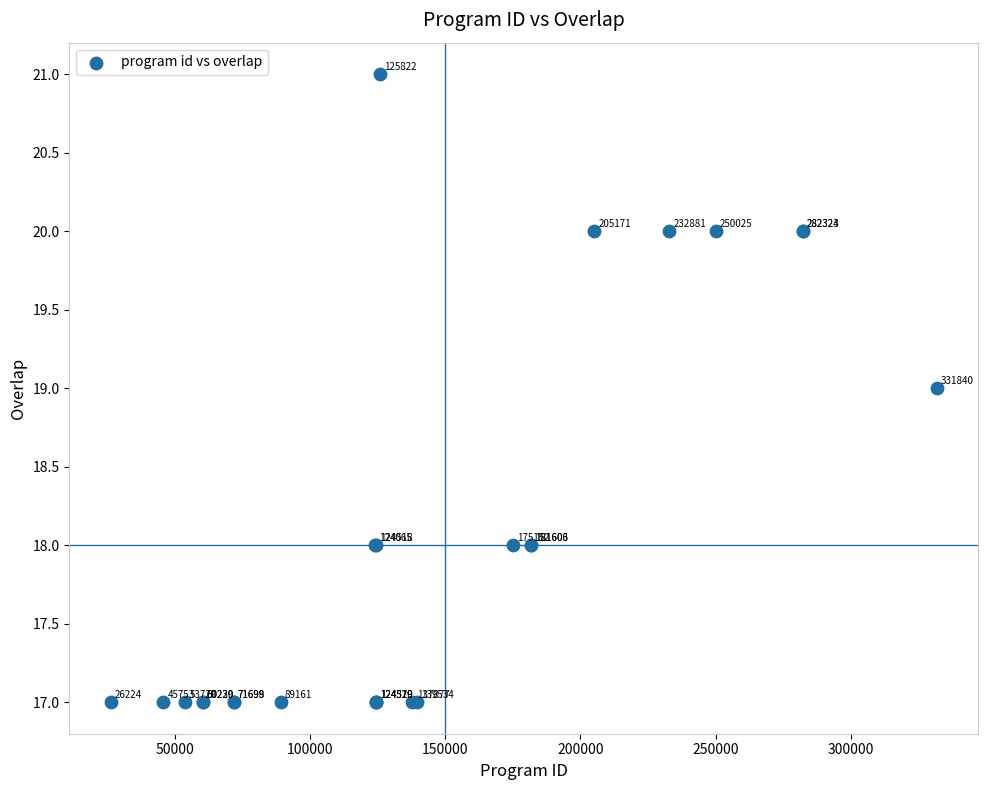

What Y value in the scatter plot is closest to 19?

19